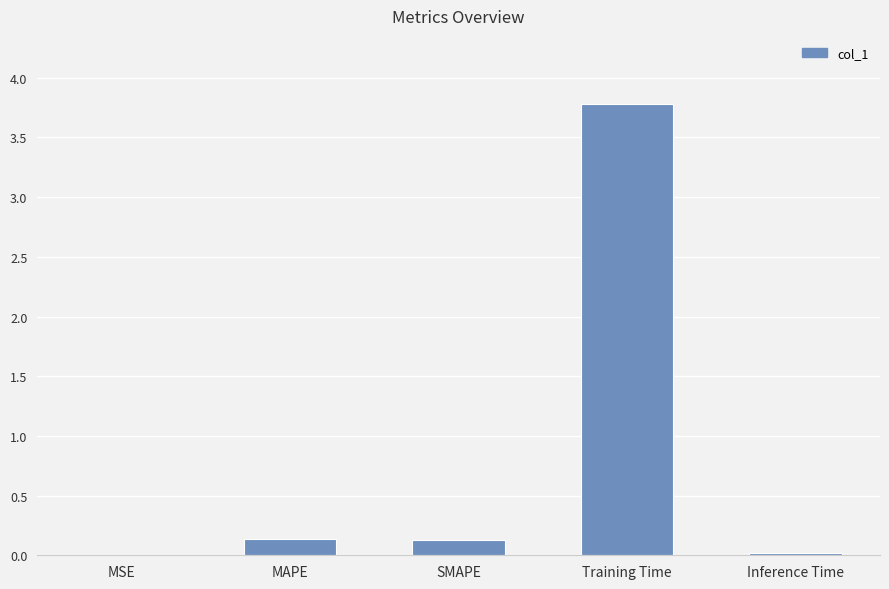

Which has a higher value, Training Time or Inference Time?

Training Time